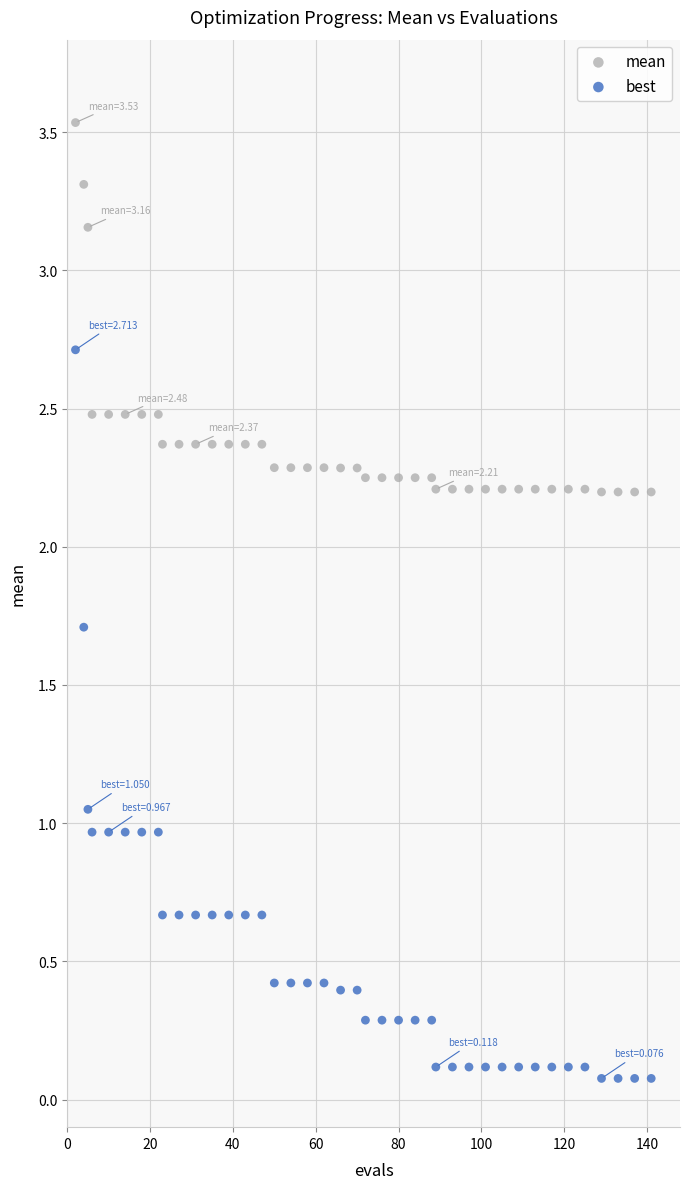

Which series reaches the minimum Y coordinate?

best